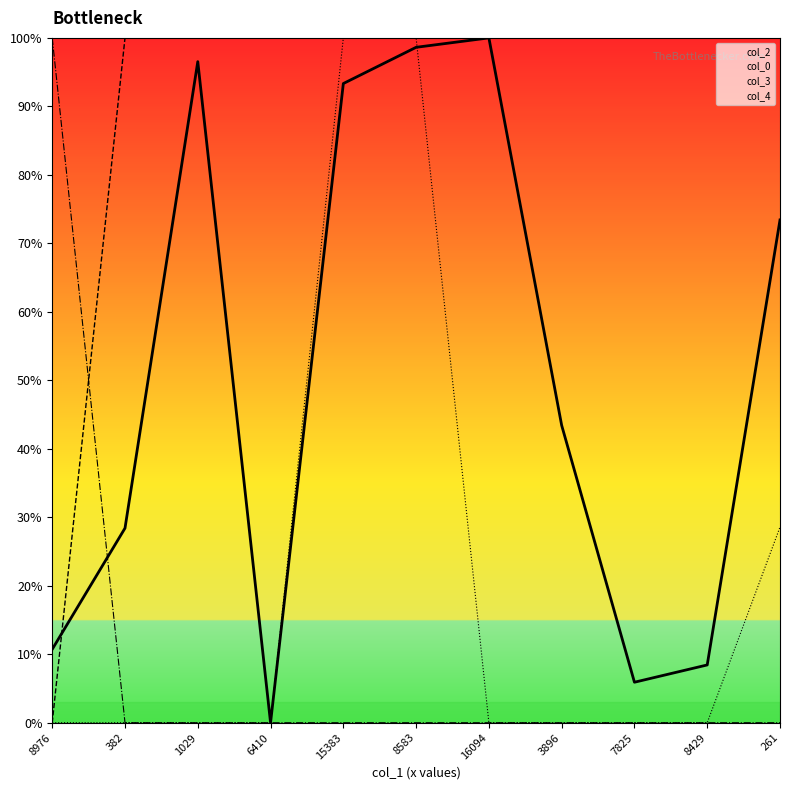

Is it true that col_4 equals 158.5 at 382?

False